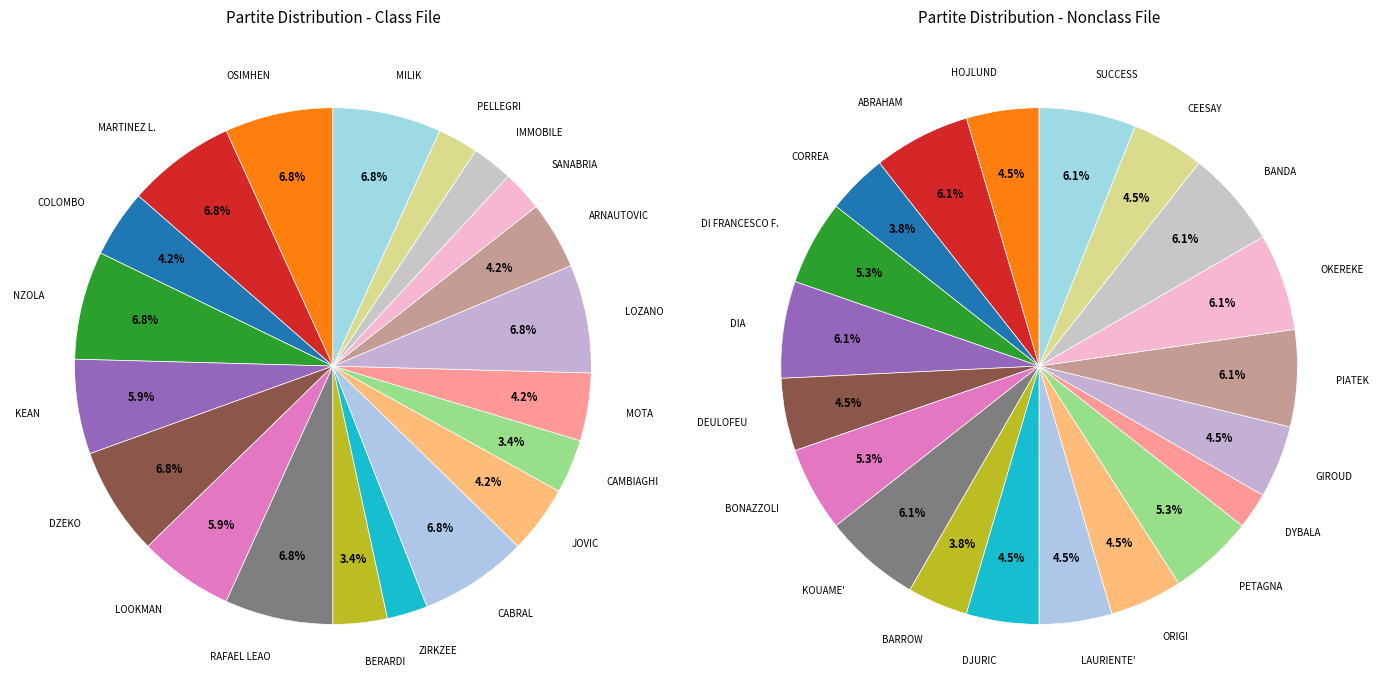

How many slices are in this pie chart?

40